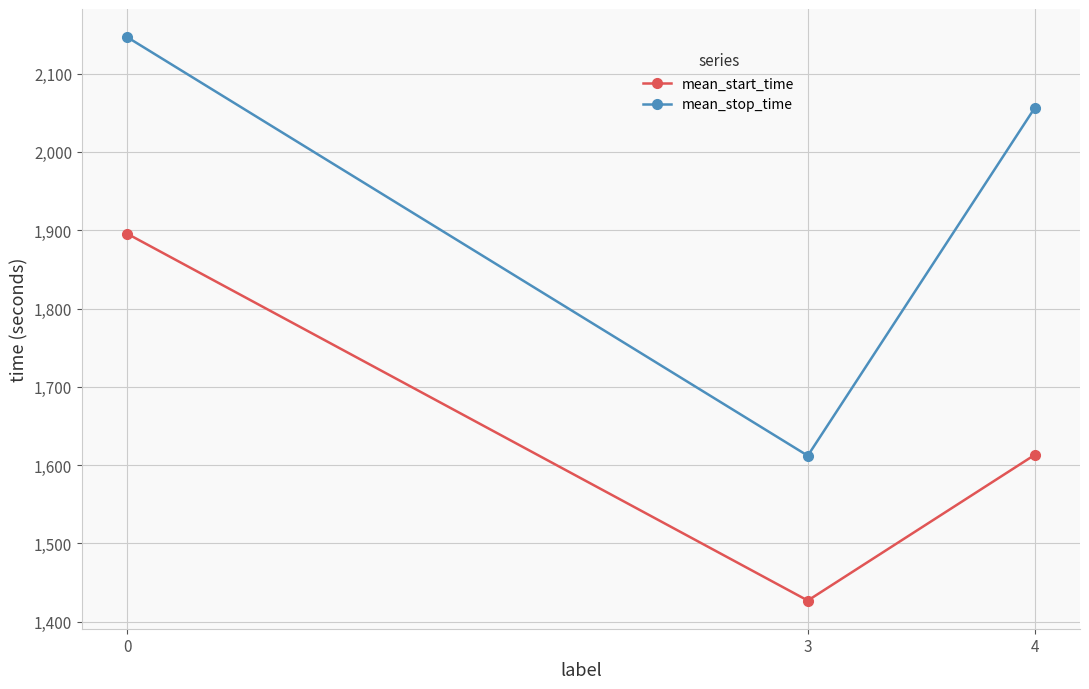

The value of mean_start_time at 3 is 1427.0. True or false?

True